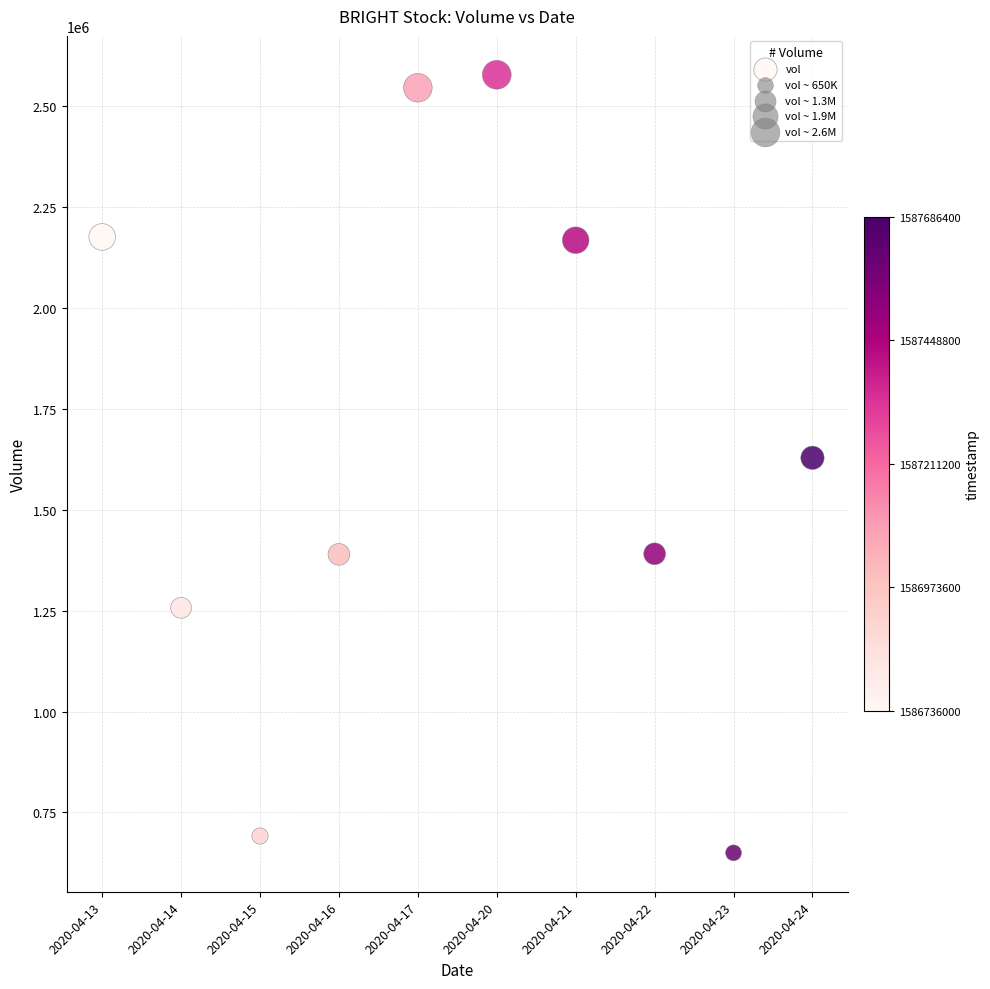

What is the range of Y values (max minus min)?

1928400